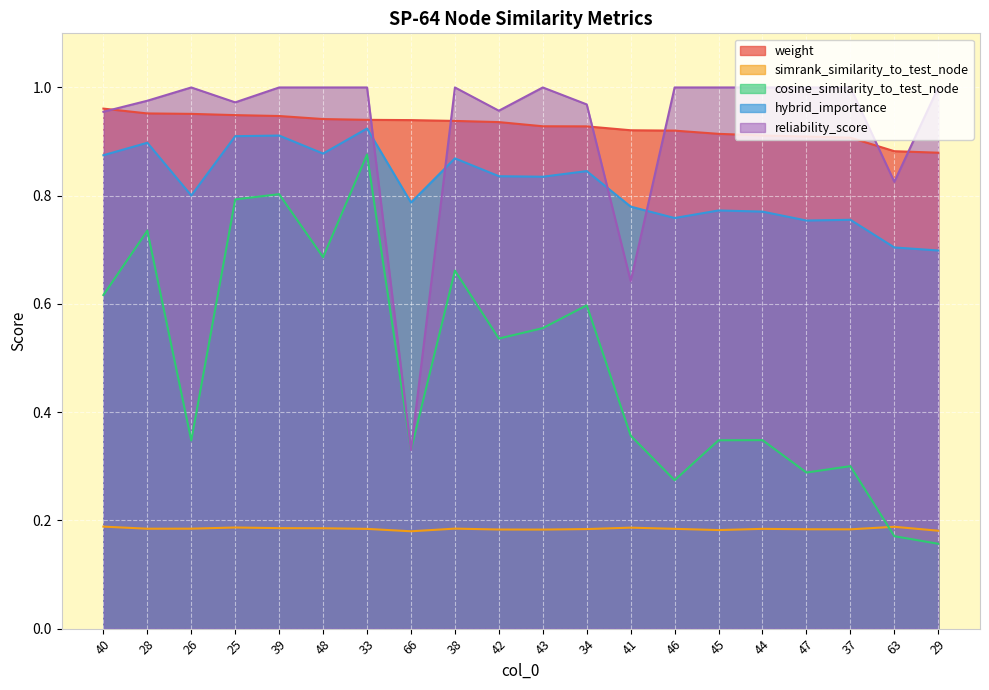

List the series in order of their peak value, highest first.

reliability_score, weight, hybrid_importance, cosine_similarity_to_test_node, simrank_similarity_to_test_node